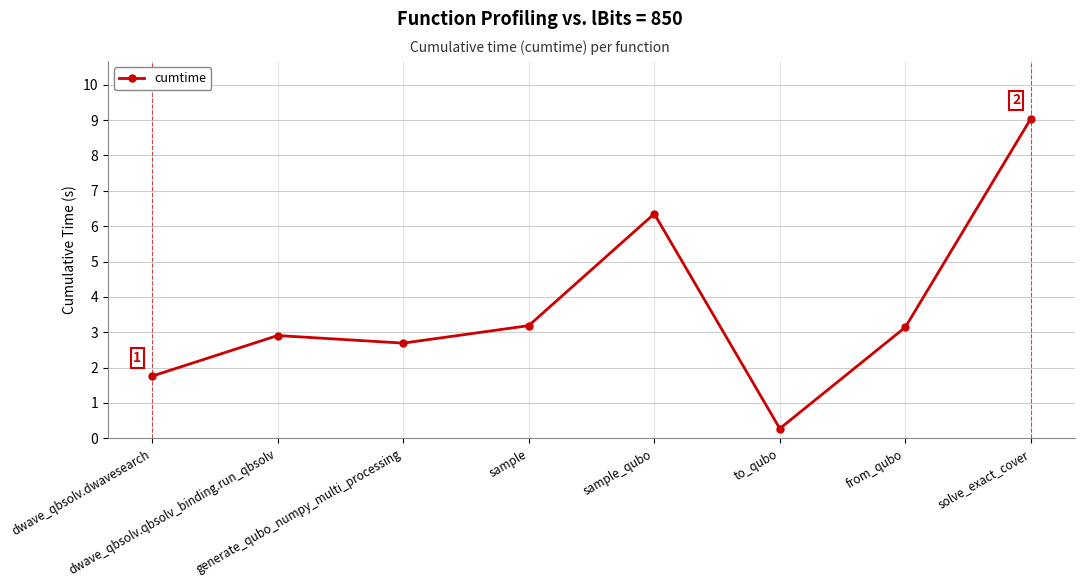

The value at generate_qubo_numpy_multi_processing is 2.7. True or false?

True